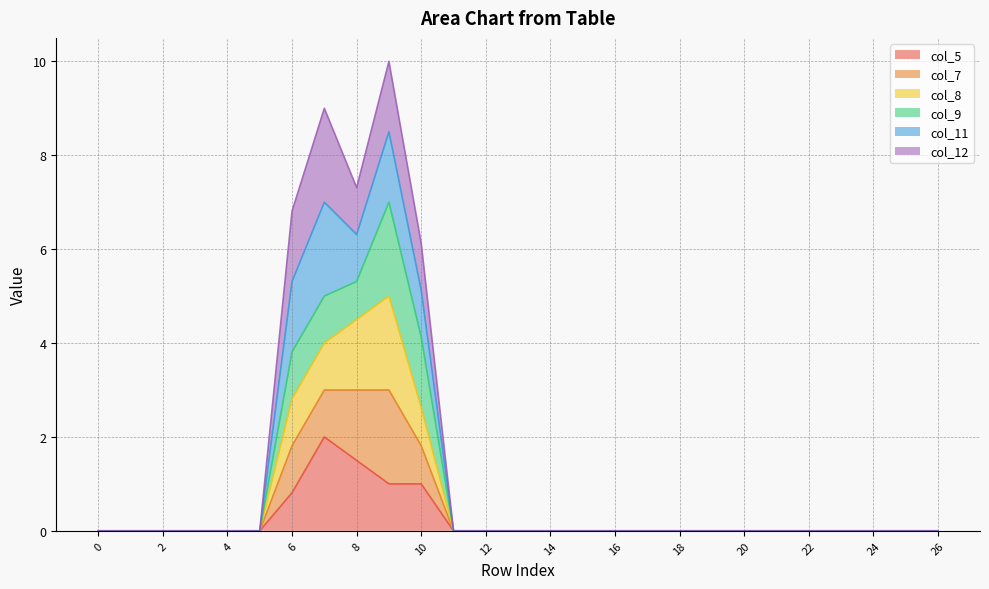

True or false: col_5 has more than 2 interior local peaks.

False